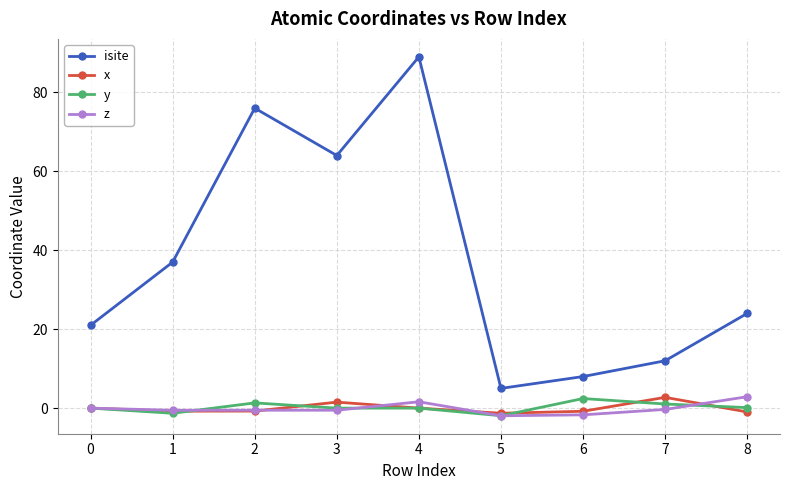

What is the spread (max minus min) of values at 8?

25.0